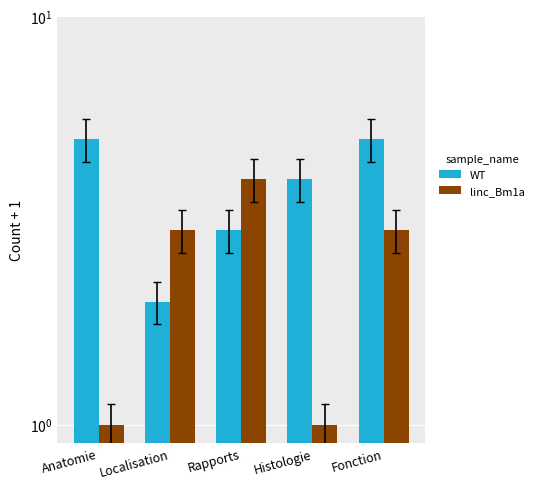

How many groups of bars are there?

5